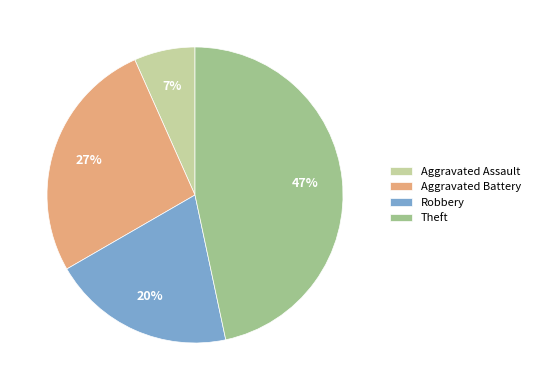

Does Theft account for over 50% of the chart?

No